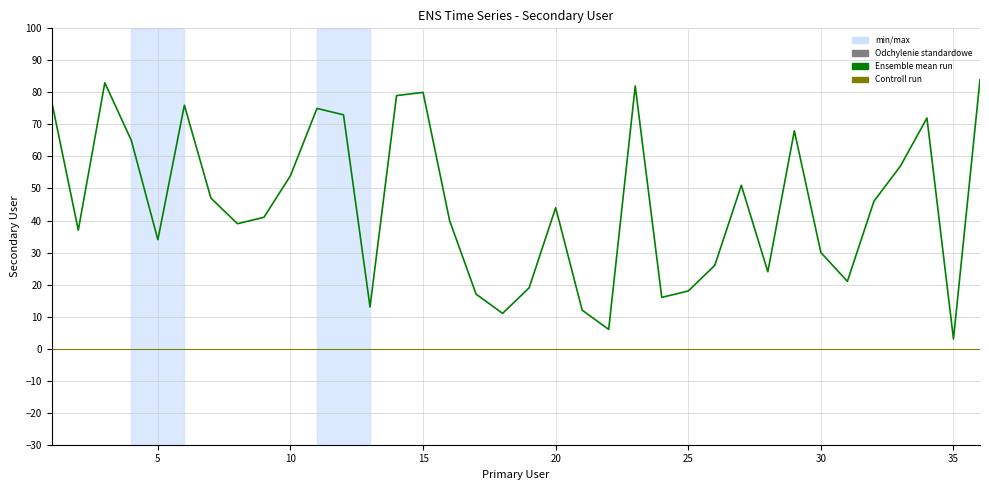

Does the chart have visible grid lines?

Yes